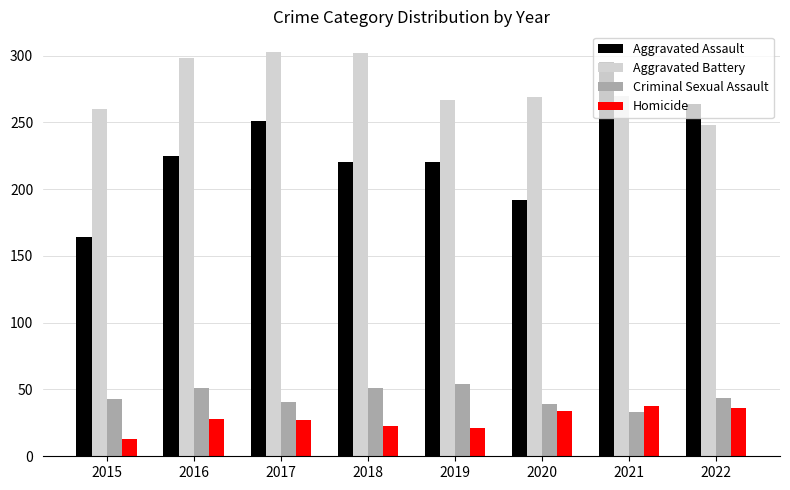

How many groups of bars are there?

8